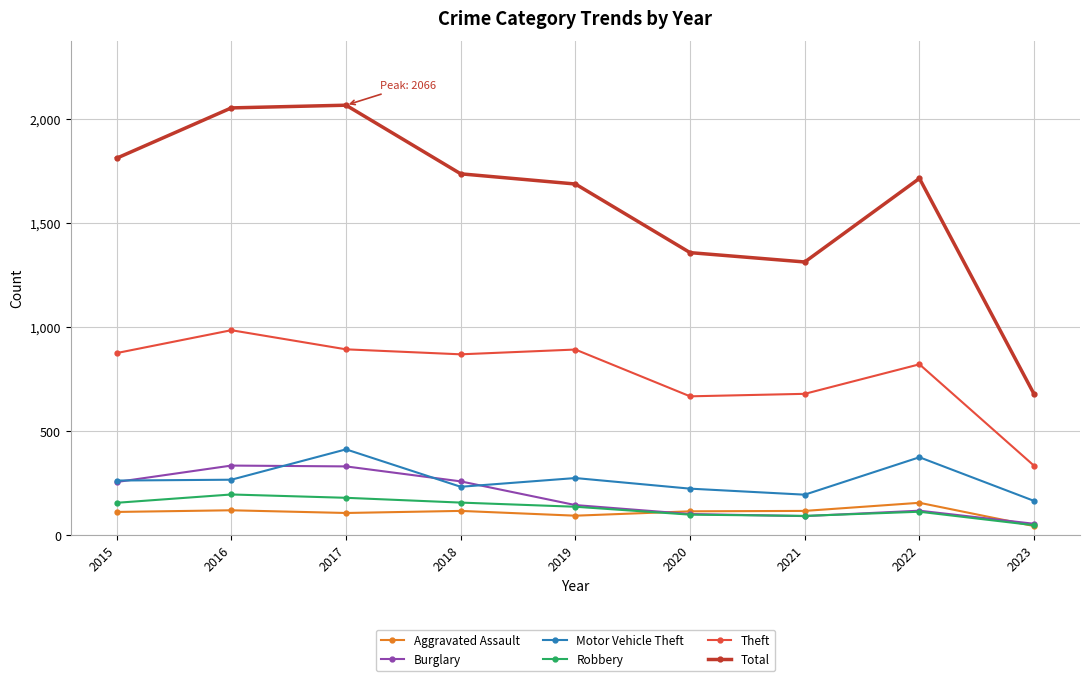

What is the sum of all Theft values?

7005